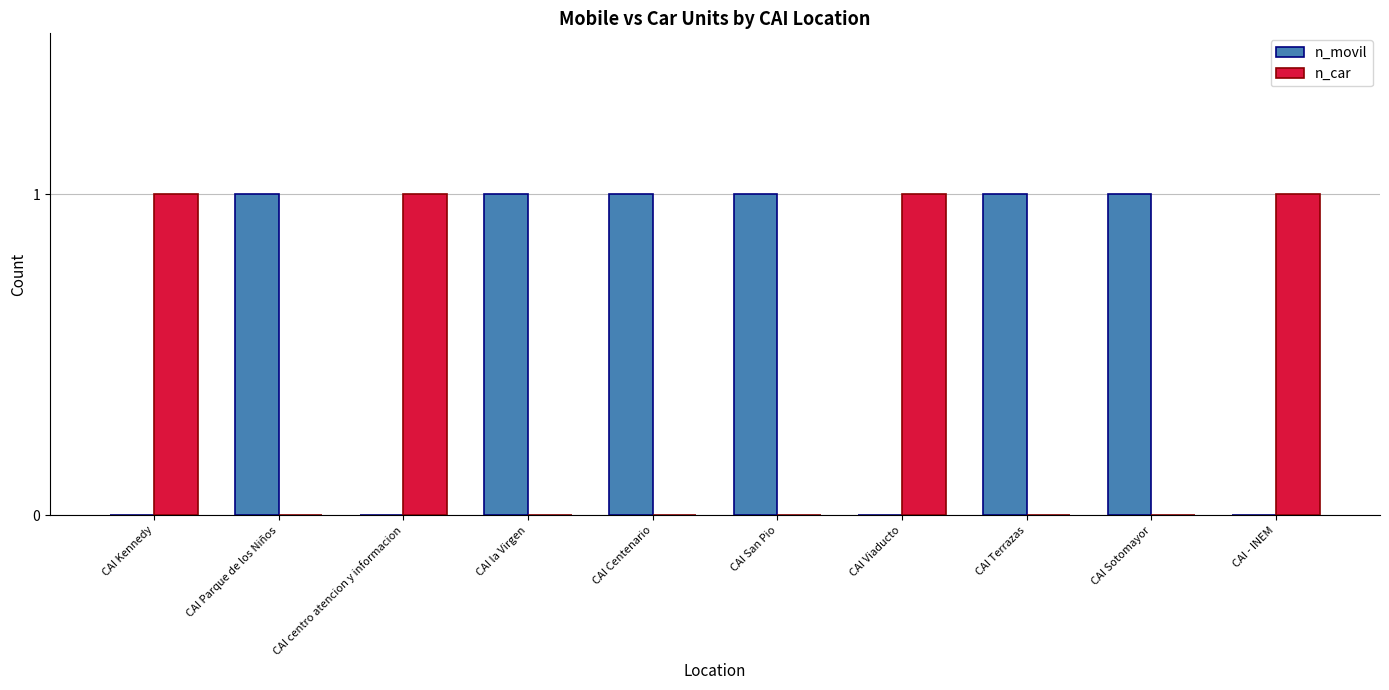

How many data points does each series have?

10